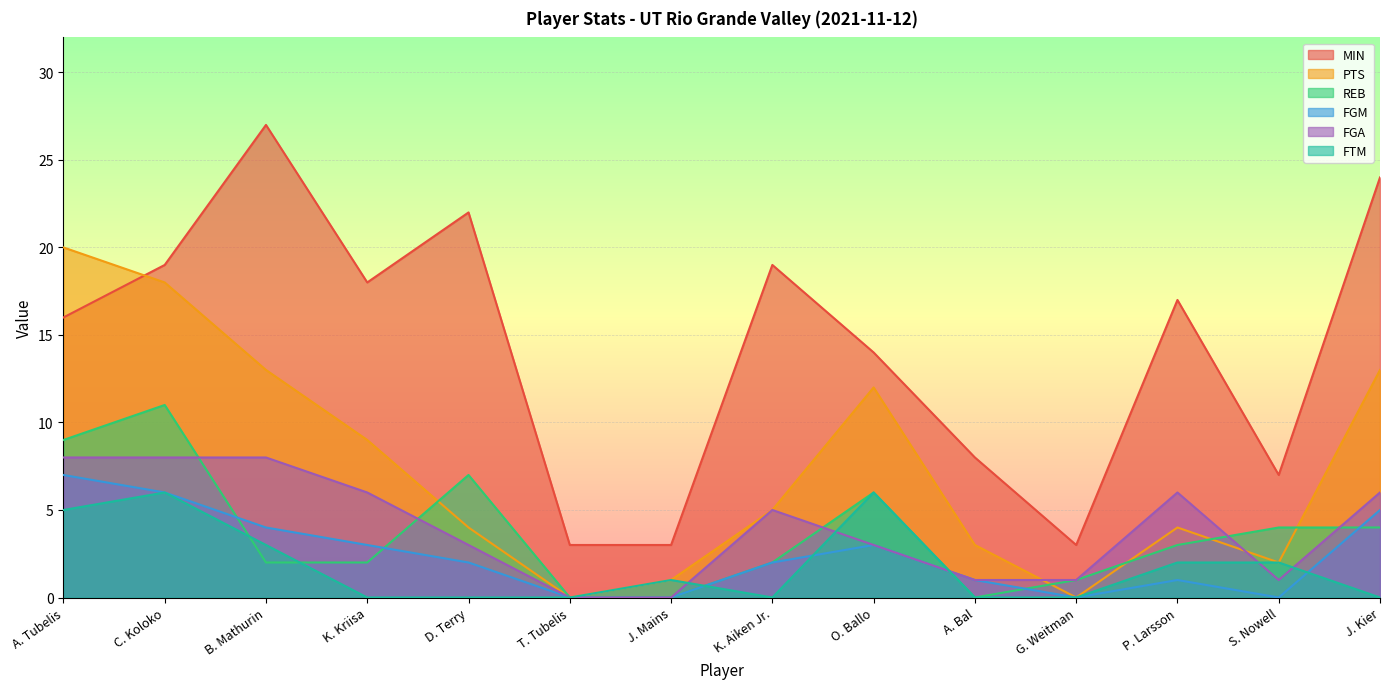

True or false: FTM and FGM intersect in this chart.

True